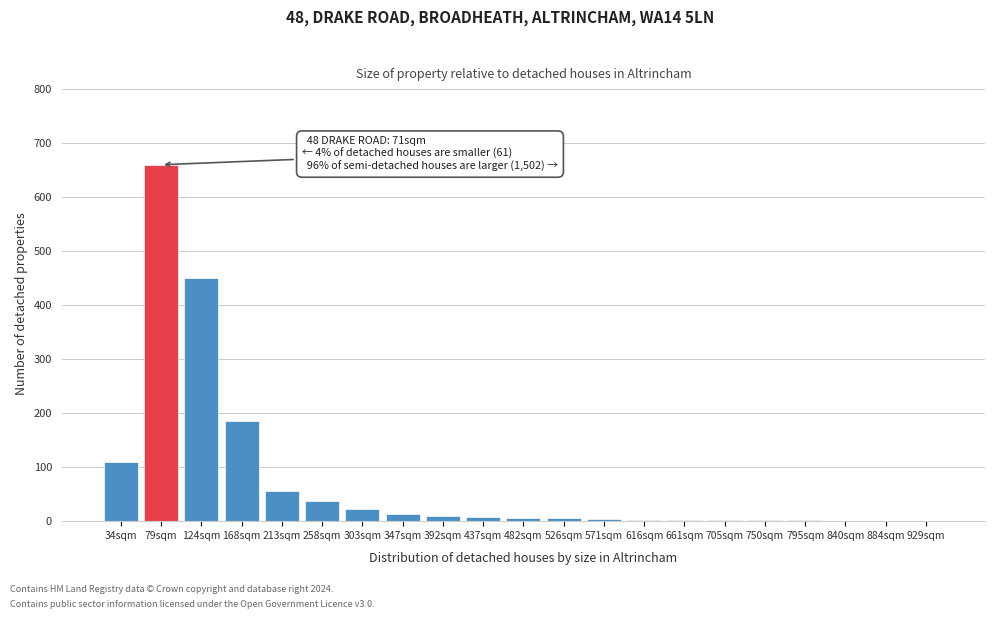

What is the sum of all values?

1581